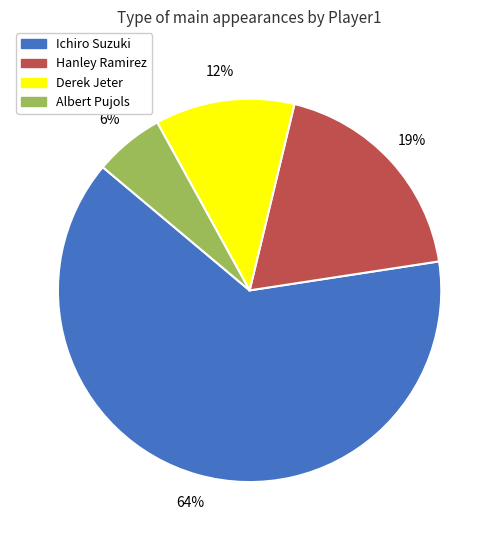

Approximately how many times larger is the value at Albert Pujols compared to Derek Jeter?

0.5